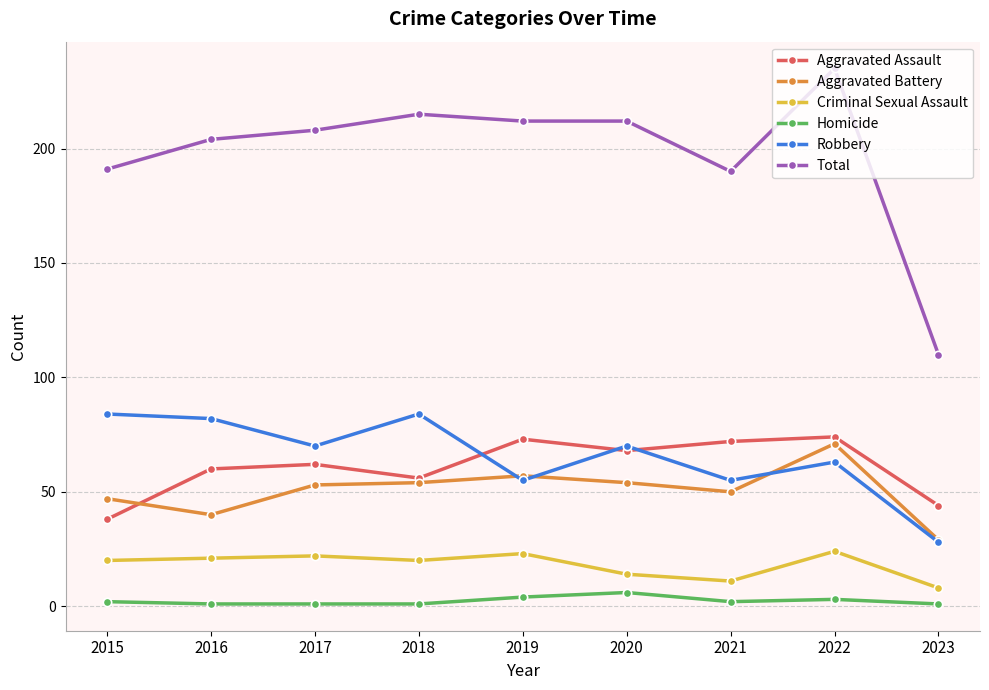

What is the approximate value of Aggravated Assault at 2020, to the nearest 5?

70